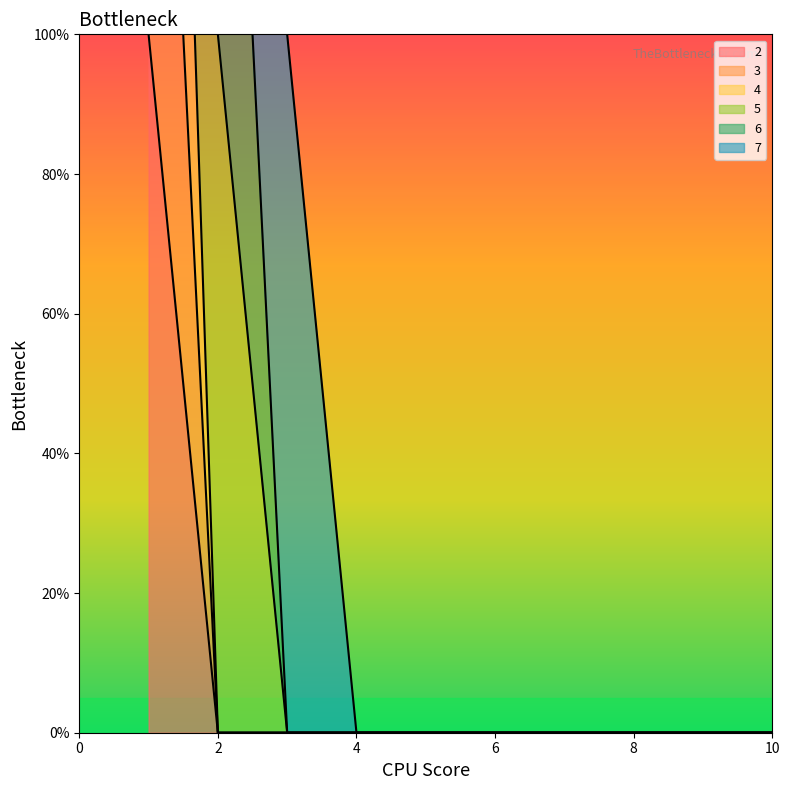

Which series has the widest spread of values?

4